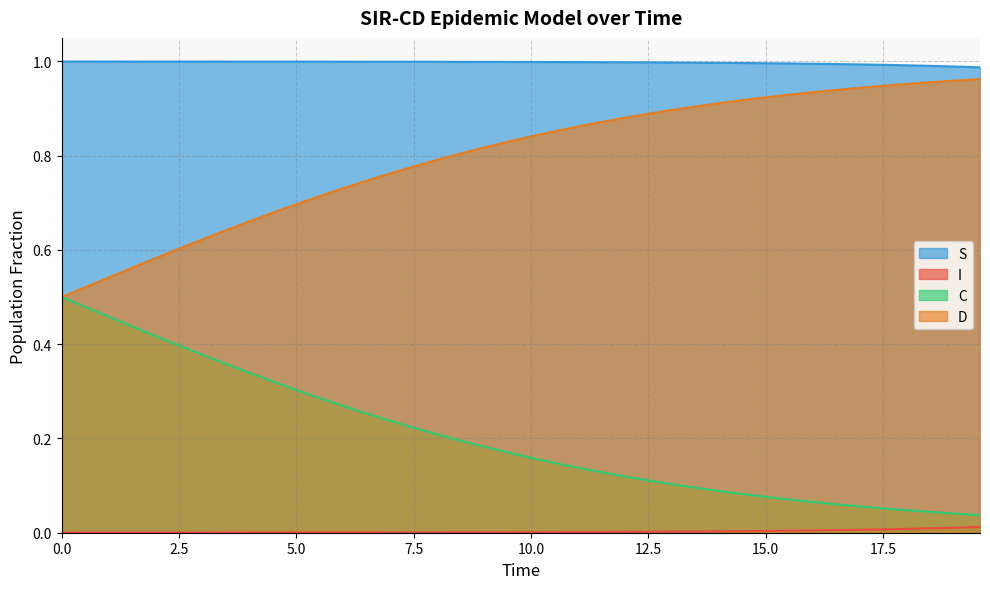

What is the lowest value of the S series?

1.0